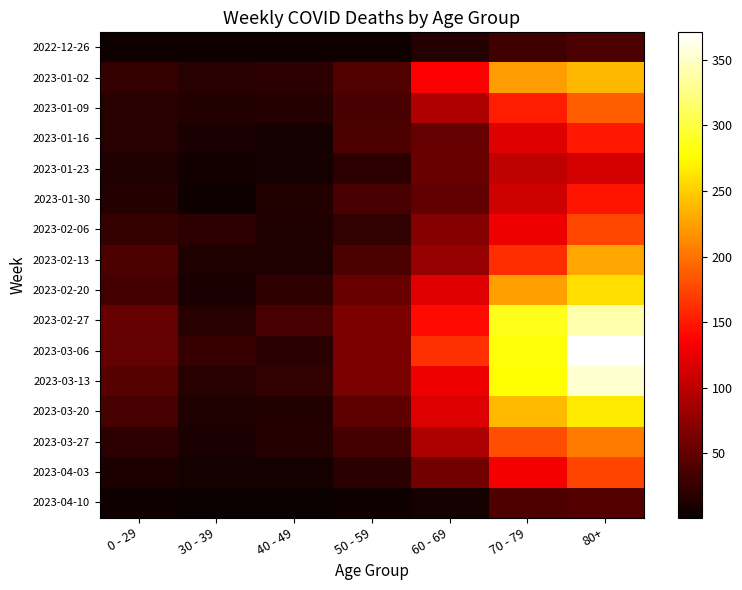

List the labels in order of 2023-02-13 value, smallest first.

40 - 49, 30 - 39, 0 - 29, 50 - 59, 60 - 69, 70 - 79, 80+